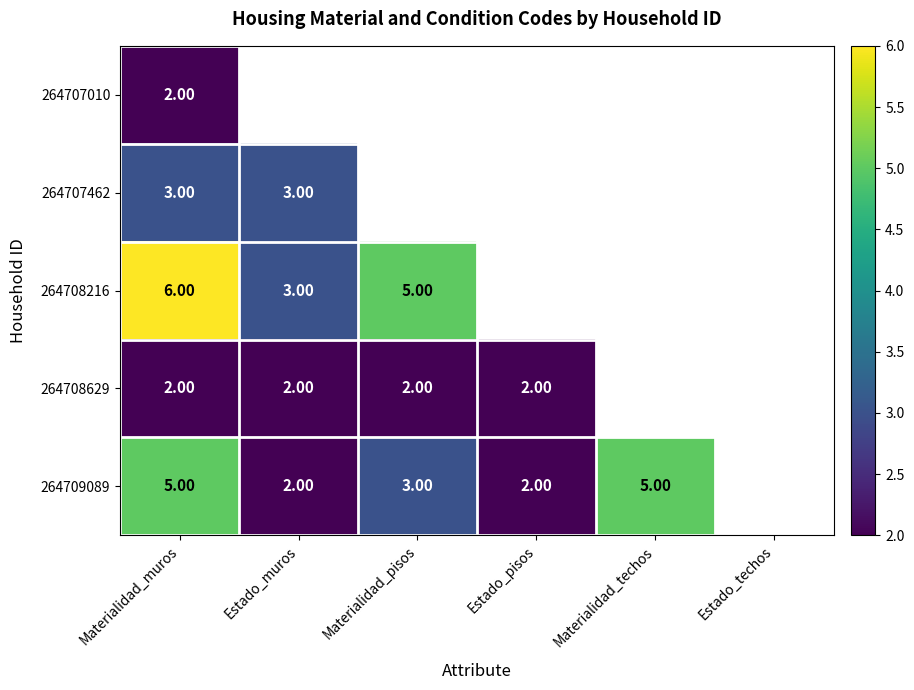

The value of 264709089 at Materialidad_techos is 7.0. True or false?

False